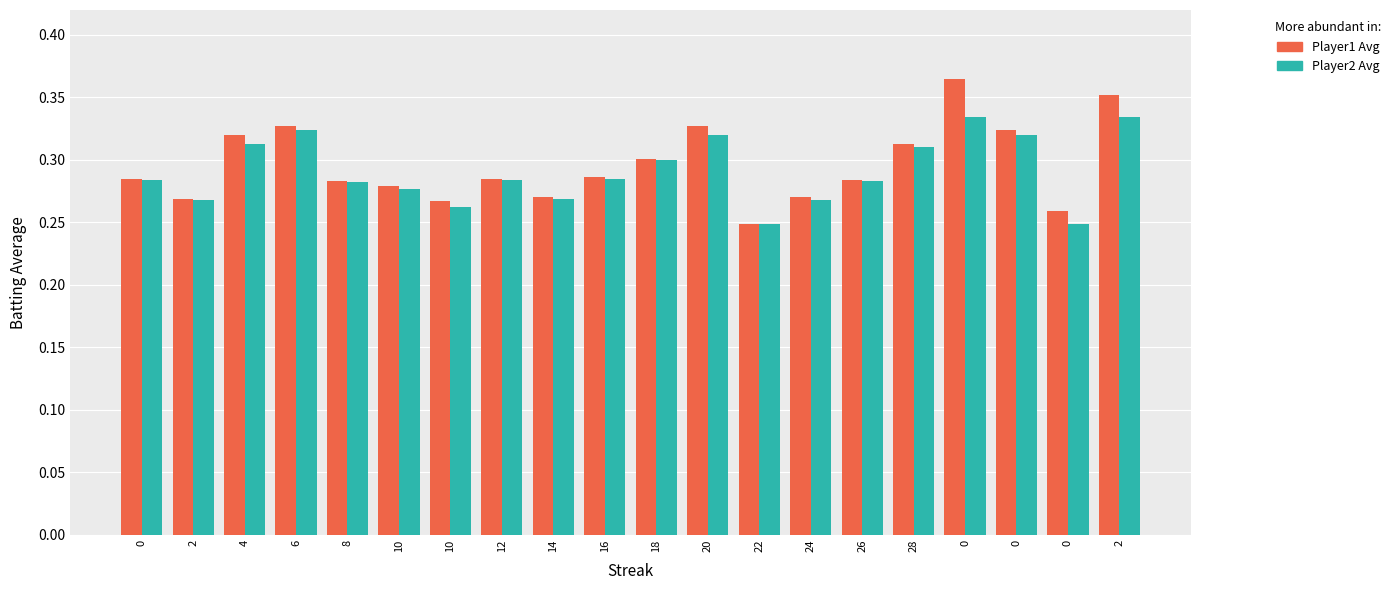

Is the value of Player1 Avg at 2 greater than the value of Player2 Avg at 22?

Yes